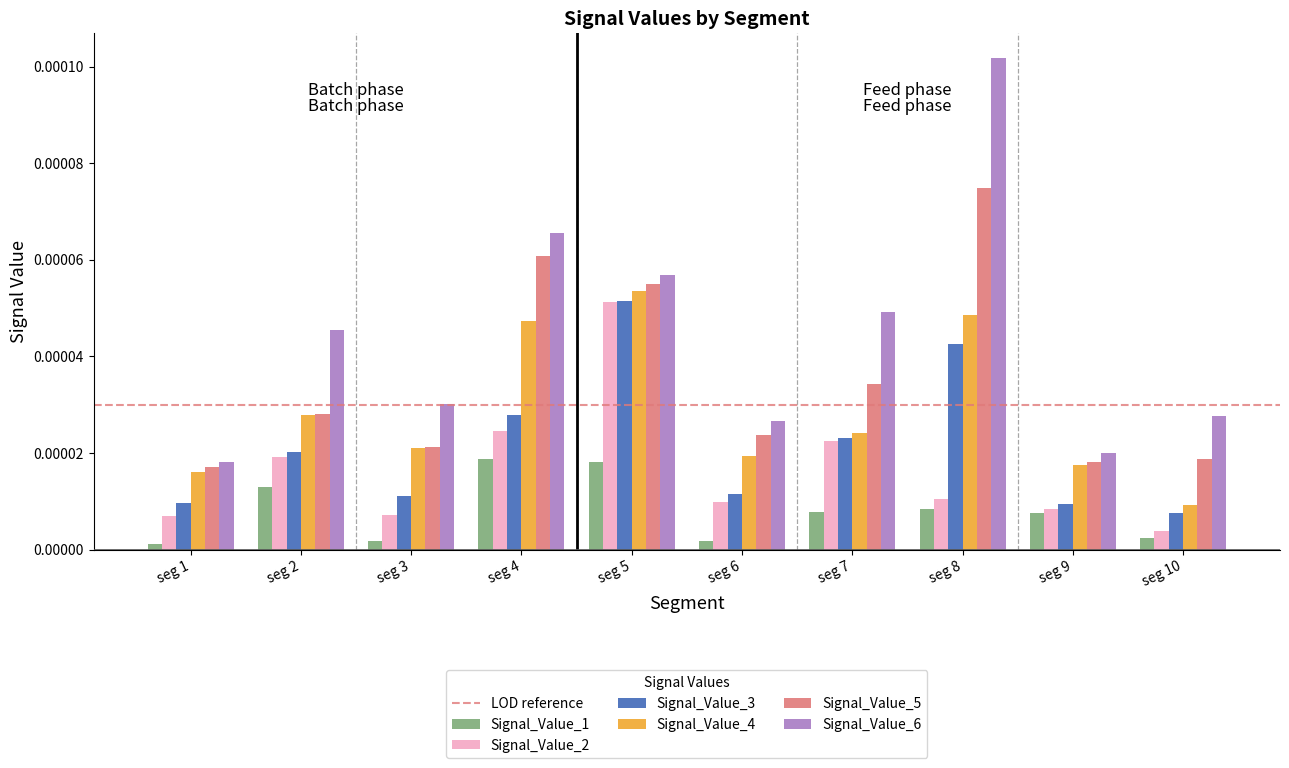

Which series has the largest range (max minus min)?

Signal_Value_6